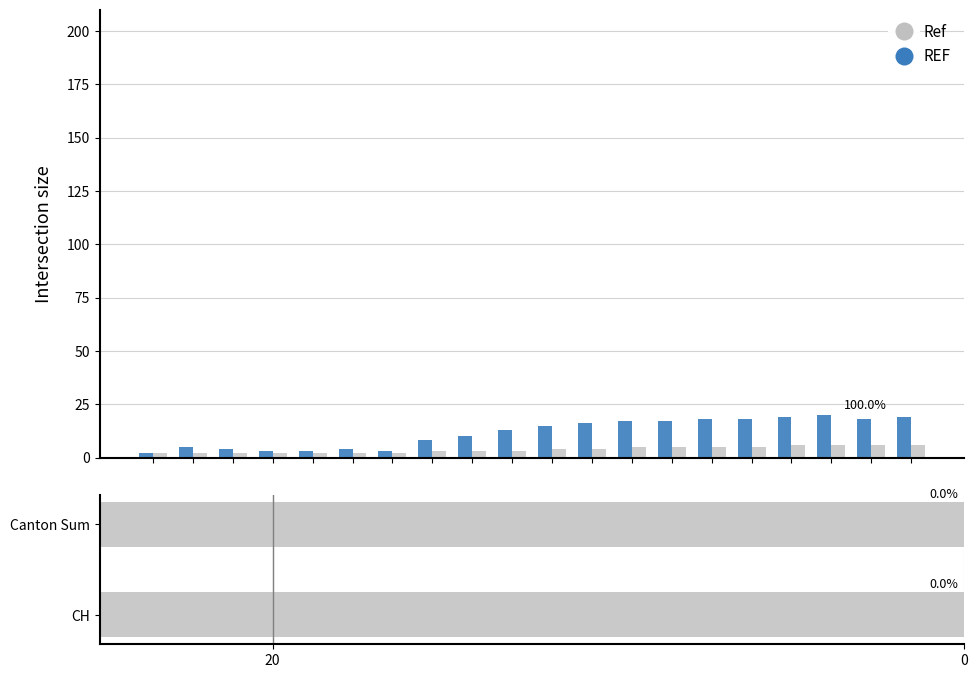

Which series has the largest range (max minus min)?

REF